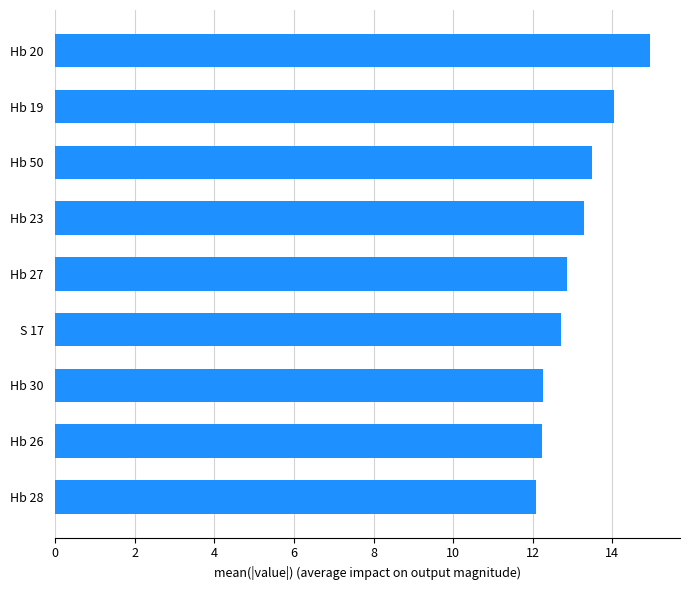

At which label is the value closest to 13?

Hb 27